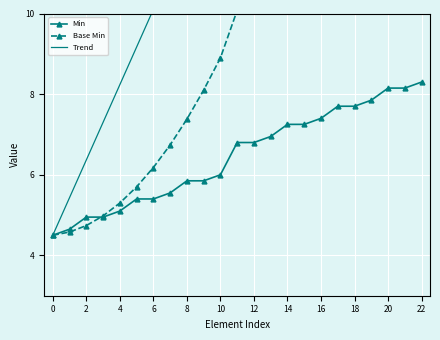

True or false: Trend and Base Min intersect in this chart.

False